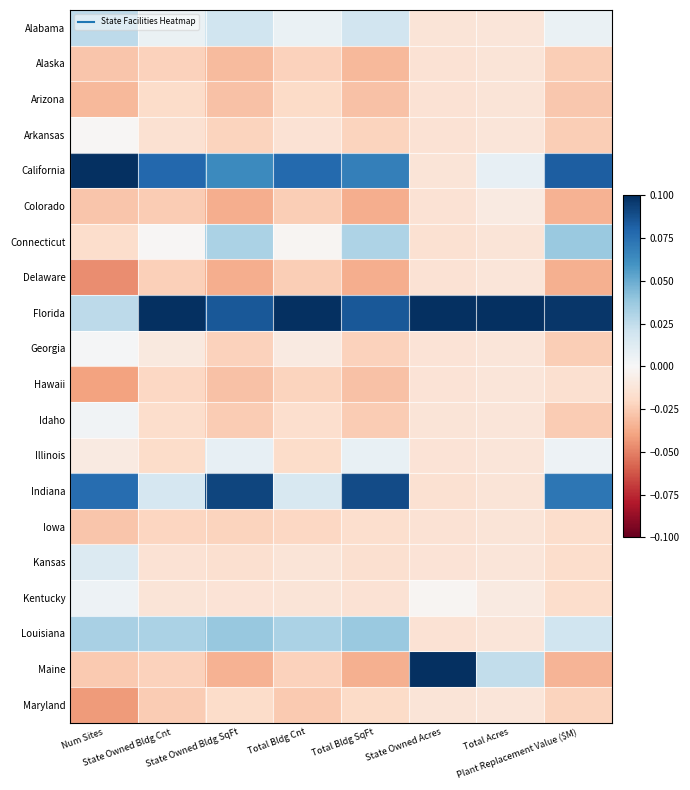

What is the spread (max minus min) of values at Plant Replacement Value ($M)?

0.1